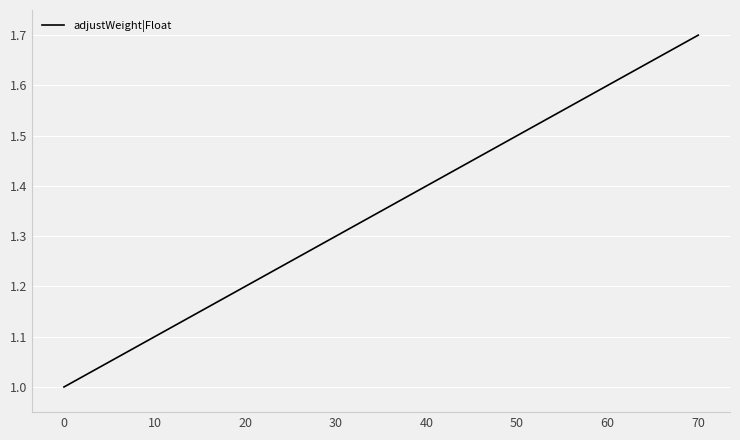

Between 40 and 50, which is larger?

50